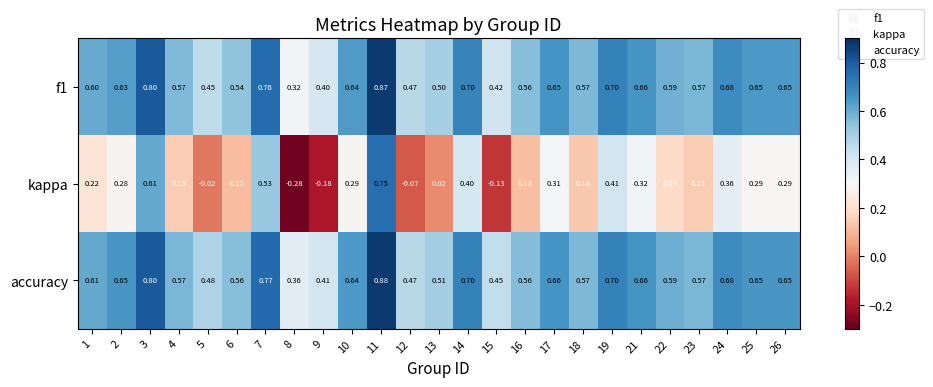

Which series has the largest range (max minus min)?

kappa